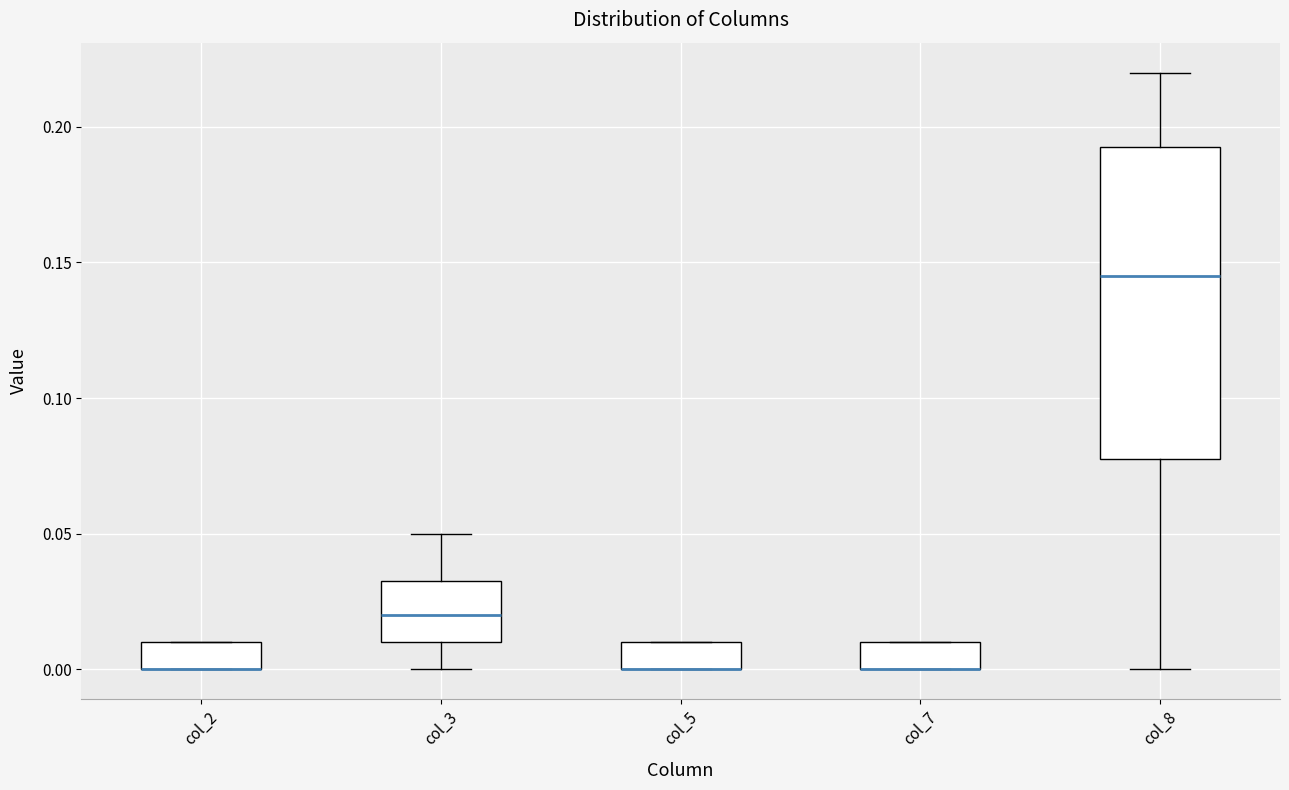

Where is the lower edge of the box for col_5 on the y-axis? The values are not printed on the chart, so give them approximately, as read against the axis.

0.000